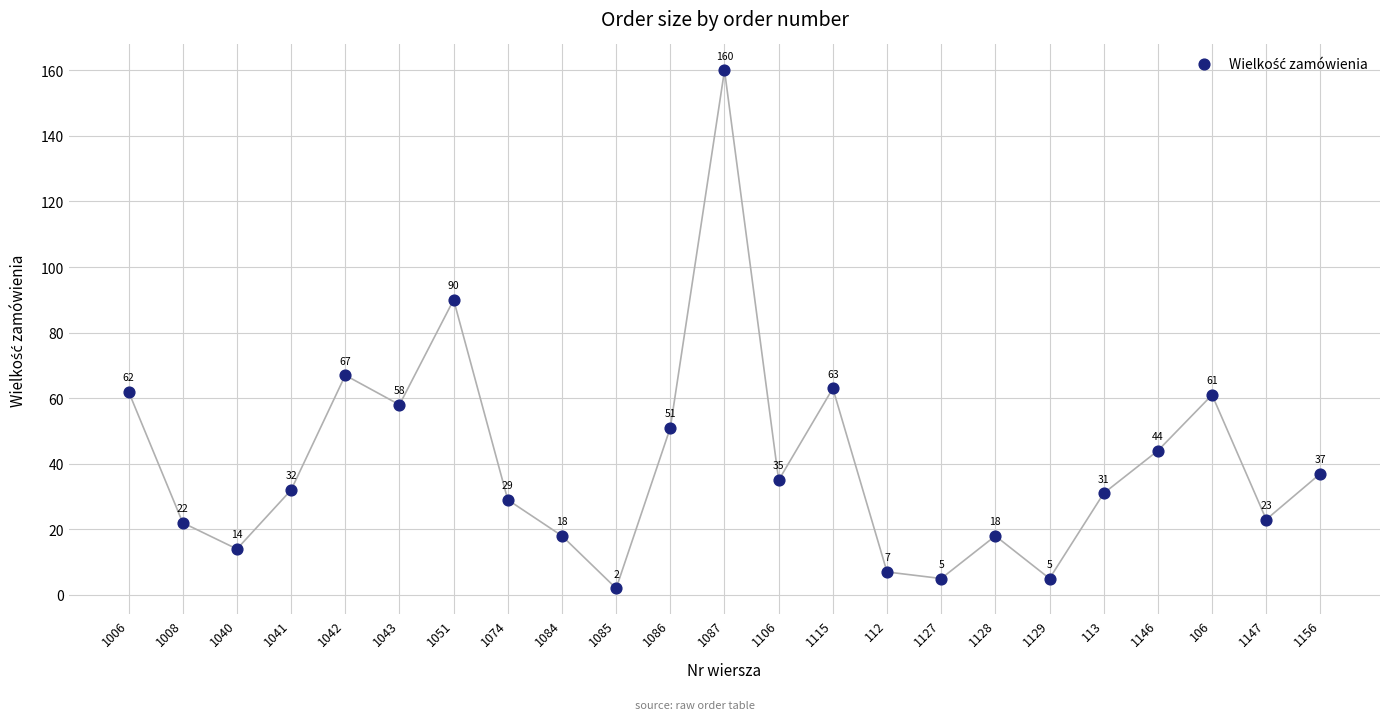

What is the range of Y values (max minus min)?

158